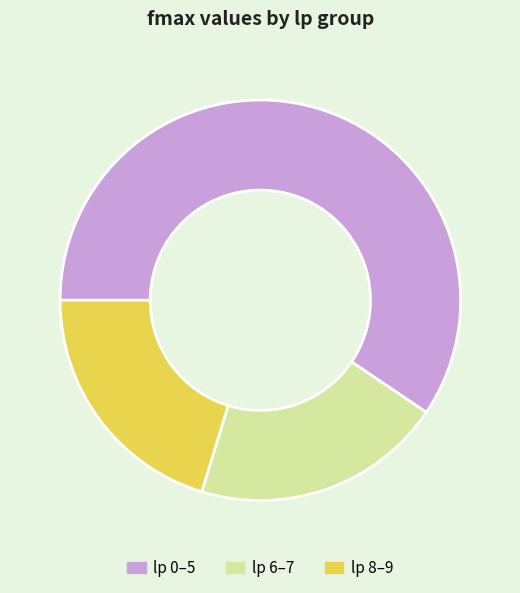

Does any single category account for the majority?

Yes